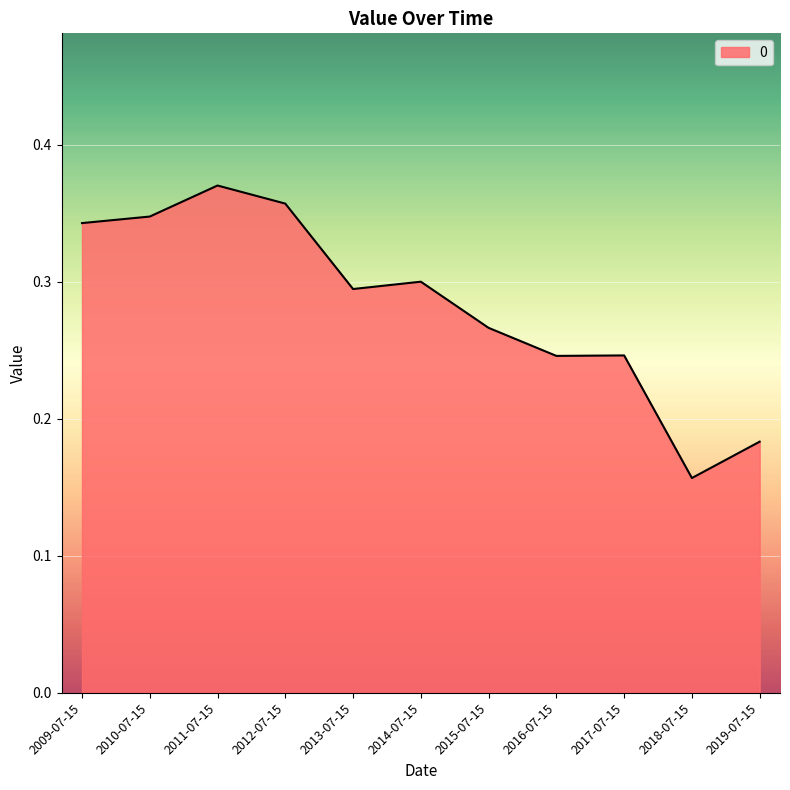

At which category does the chart reach its peak across all series?

2011-07-15